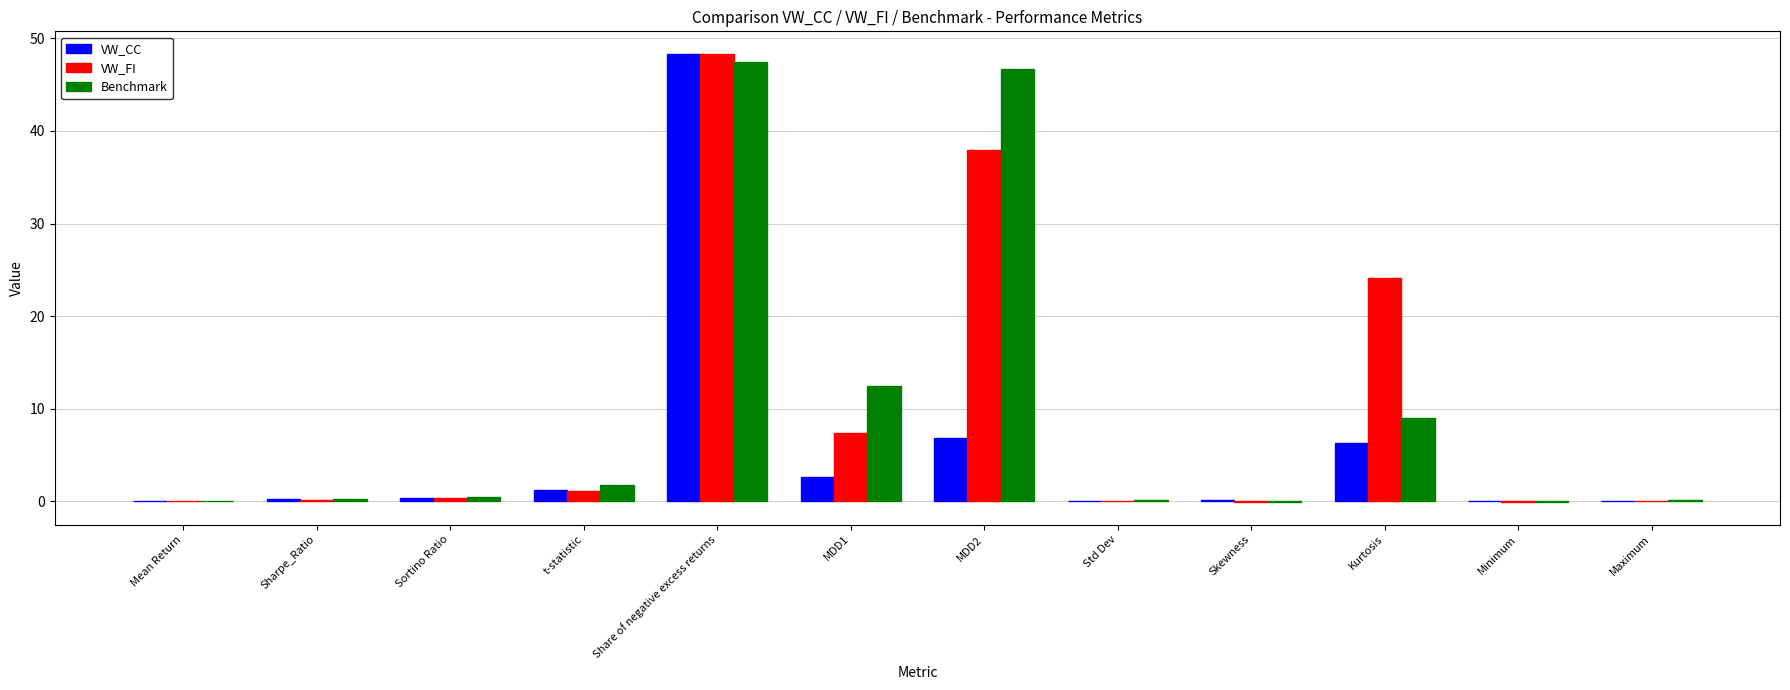

What is the sum of the VW_CC values at Sortino Ratio and Sharpe_Ratio?

0.6